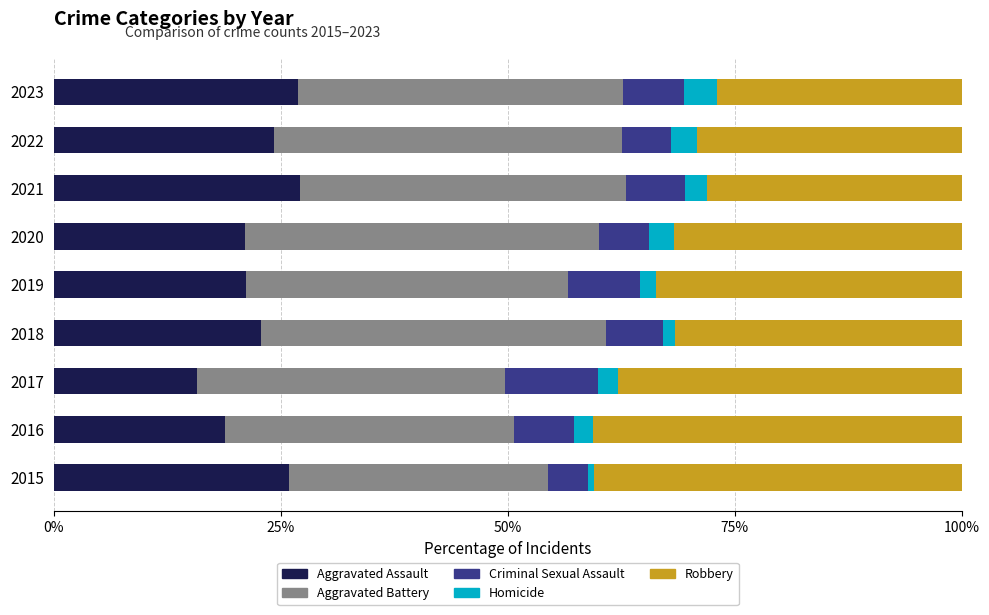

What is the average value of the Aggravated Assault series?

22.7